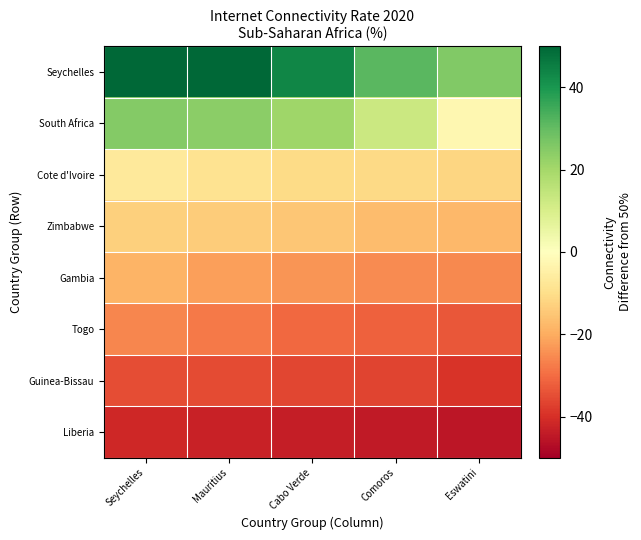

Which has a higher value, Cabo Verde or Eswatini?

Cabo Verde